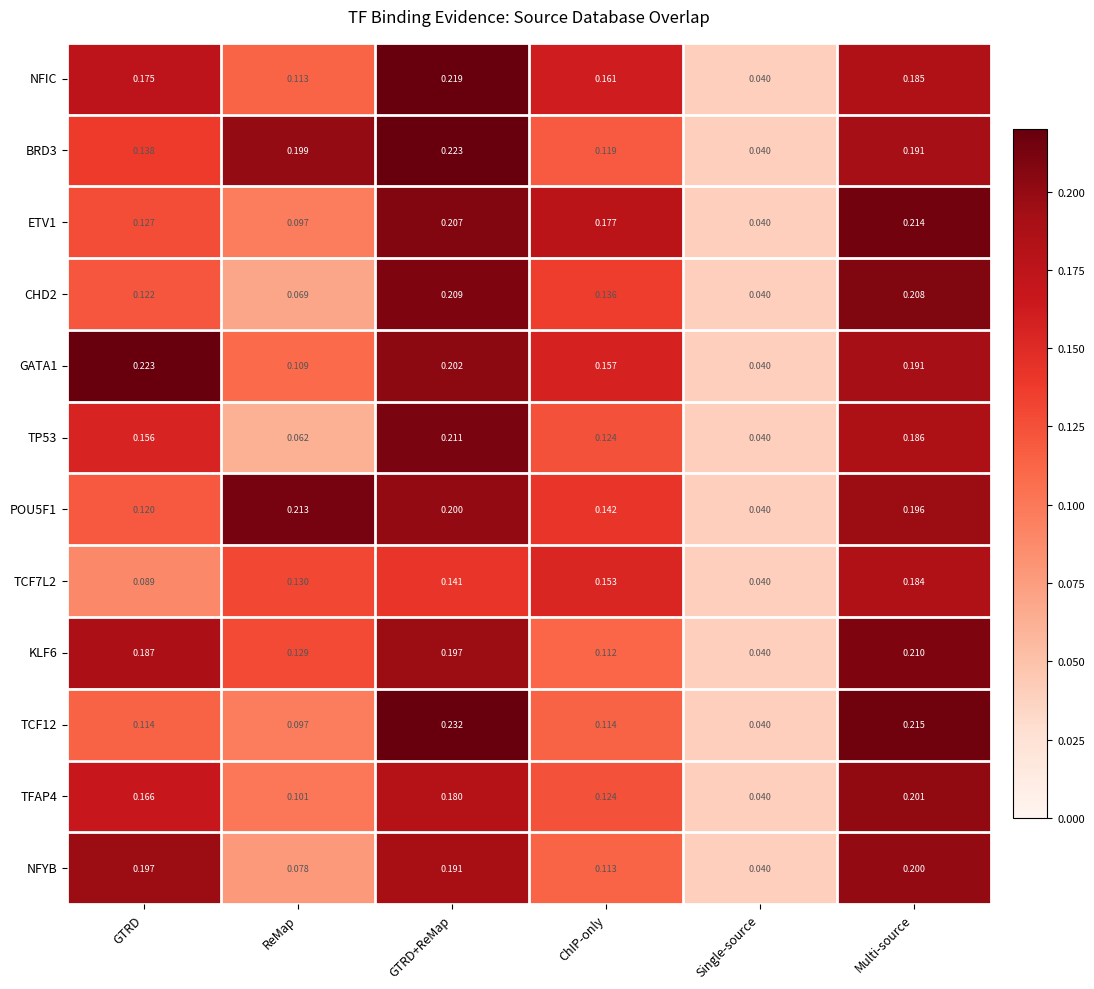

Which label corresponds to the largest value in the chart?

GTRD+ReMap